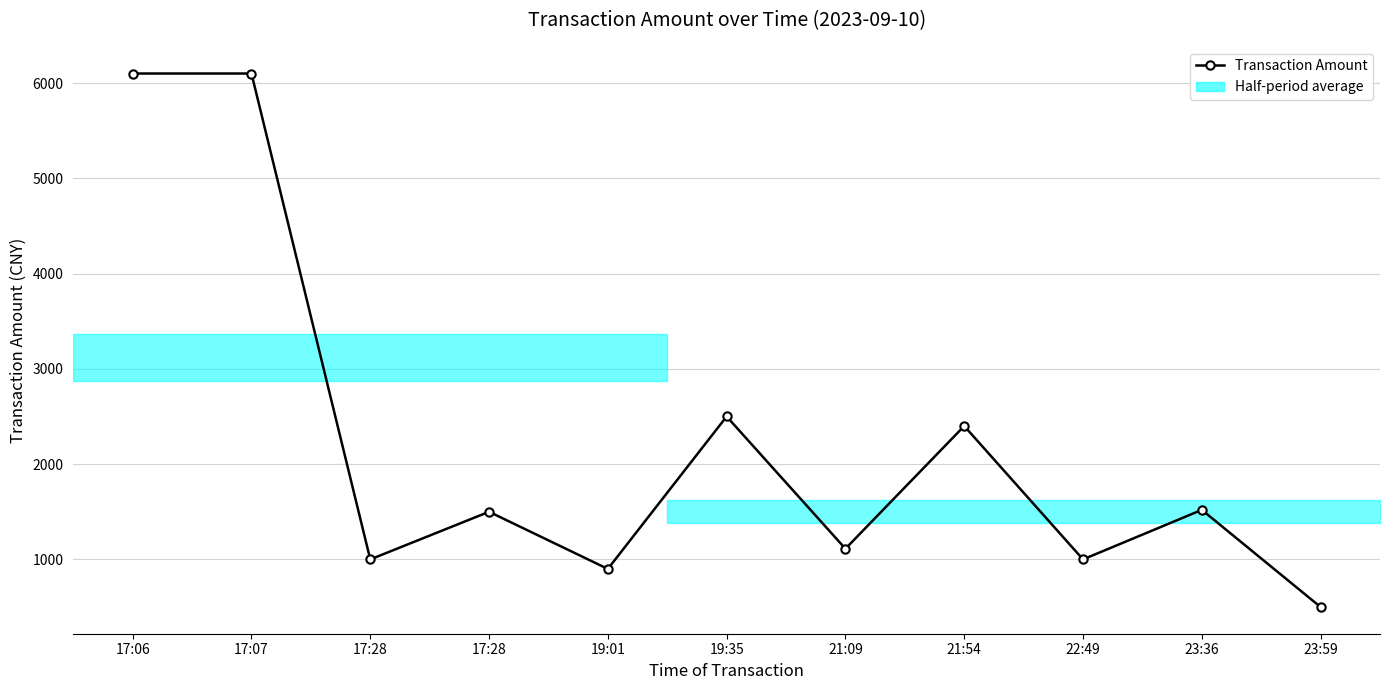

Is it true that the value at 21:09 is 1112?

True